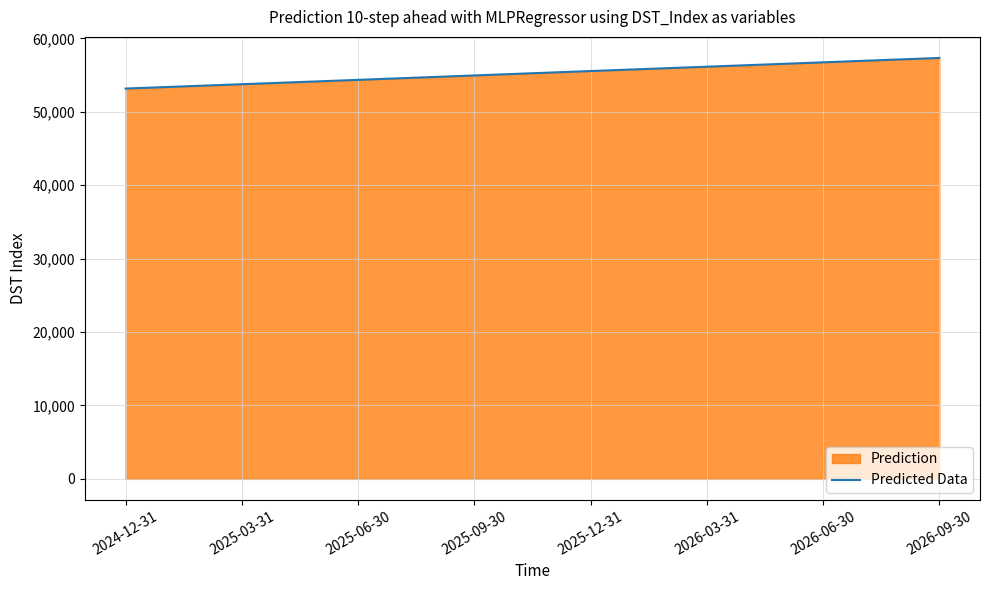

Which category has the lowest value across all series?

2024-12-31